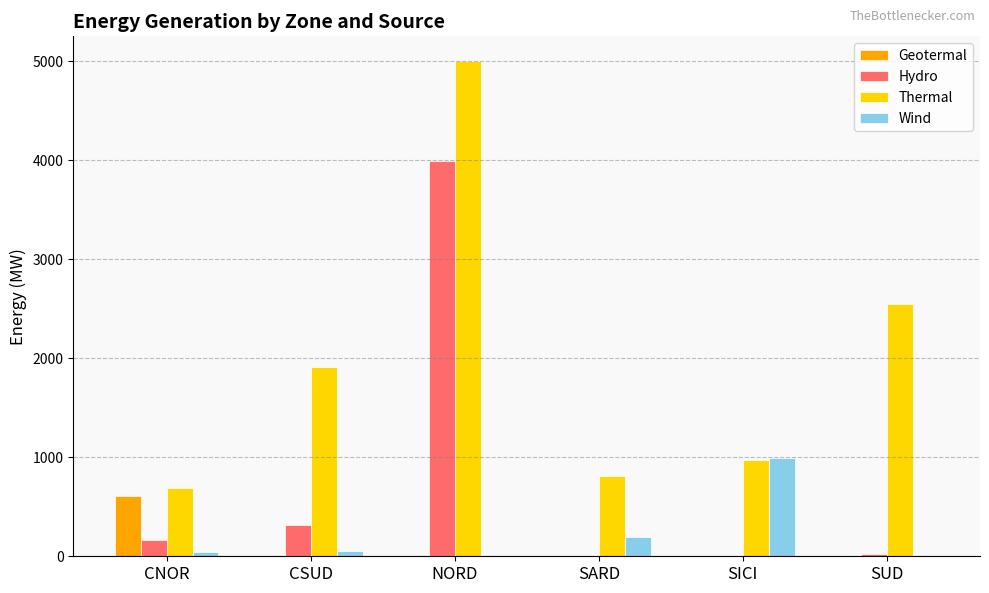

True or false: Thermal has a value of 6869 at NORD.

False